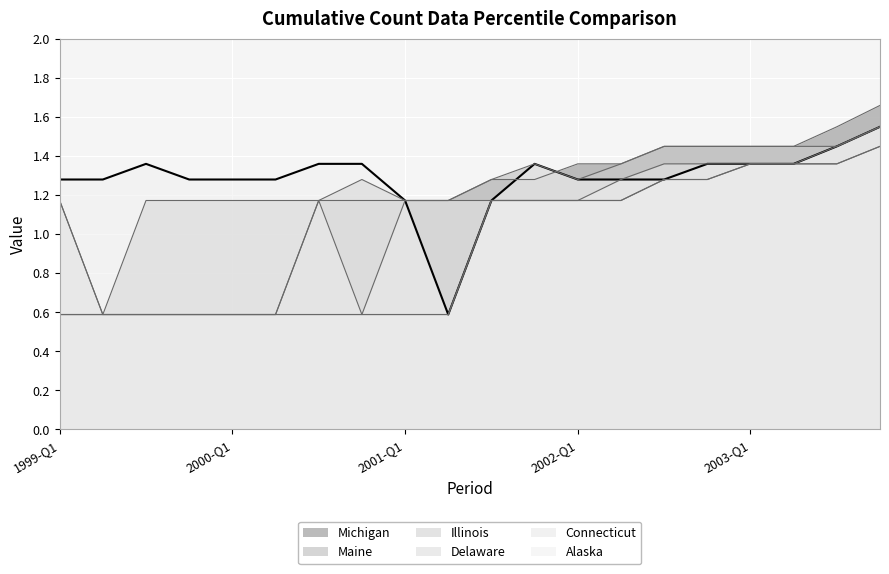

Reading left to right, extract all data points from this chart.

Alaska: 1.3	1.3	1.4	1.3	1.3	1.3	1.4	1.4	1.2	0.6	1.2	1.4	1.3	1.3	1.3	1.4	1.4	1.4	1.4	1.5
Connecticut: 1.2	0.6	0.6	0.6	0.6	0.6	0.6	0.6	0.6	0.6	1.2	1.2	1.2	1.2	1.3	1.3	1.4	1.4	1.4	1.5
Delaware: 0.6	0.6	0.6	0.6	0.6	0.6	1.2	0.6	1.2	1.2	1.2	1.2	1.2	1.3	1.4	1.4	1.4	1.4	1.4	1.4
Illinois: 0.6	0.6	0.6	0.6	0.6	0.6	0.6	0.6	0.6	0.6	1.2	1.2	1.2	1.2	1.3	1.3	1.4	1.4	1.4	1.4
Maine: 1.2	0.6	1.2	1.2	1.2	1.2	1.2	1.3	1.2	1.2	1.3	1.4	1.3	1.4	1.4	1.4	1.4	1.4	1.4	1.5
Michigan: 0.6	0.6	0.6	0.6	0.6	0.6	1.2	1.2	1.2	1.2	1.3	1.3	1.4	1.4	1.4	1.4	1.4	1.4	1.5	1.7